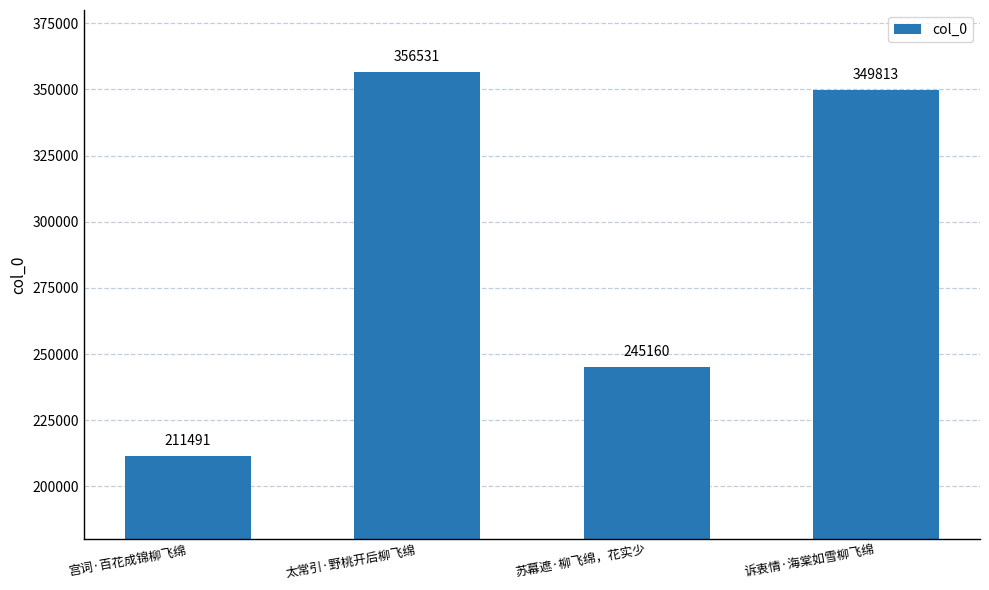

Where does the data first go above 349813?

太常引·野桃开后柳飞绵